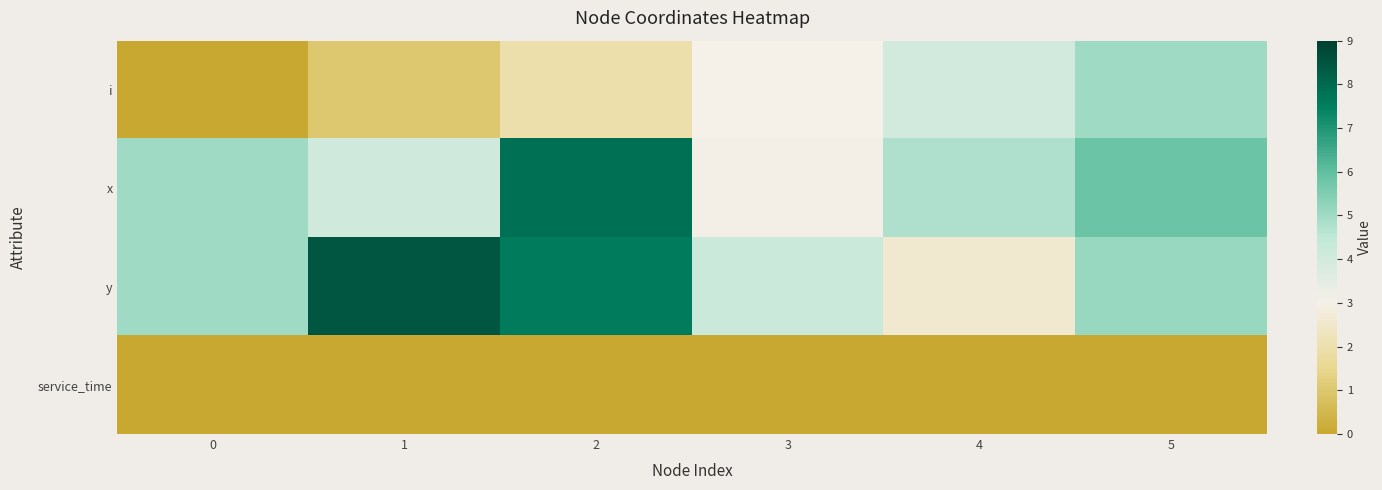

The value of x at 3 is 3.0. True or false?

True